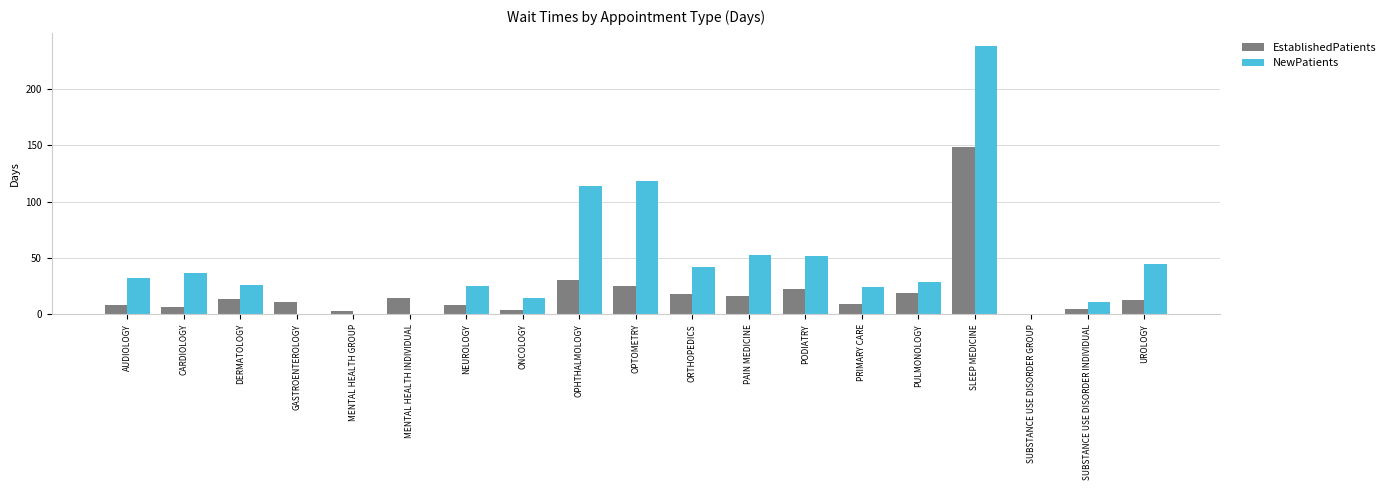

Count the number of categories in the chart.

19